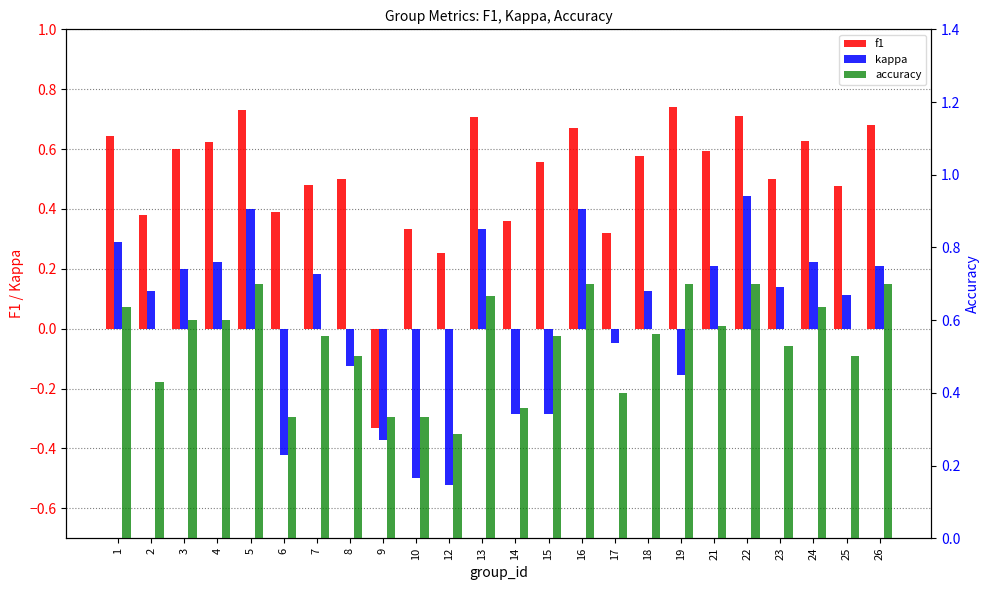

What is the sum of all accuracy values?

12.9